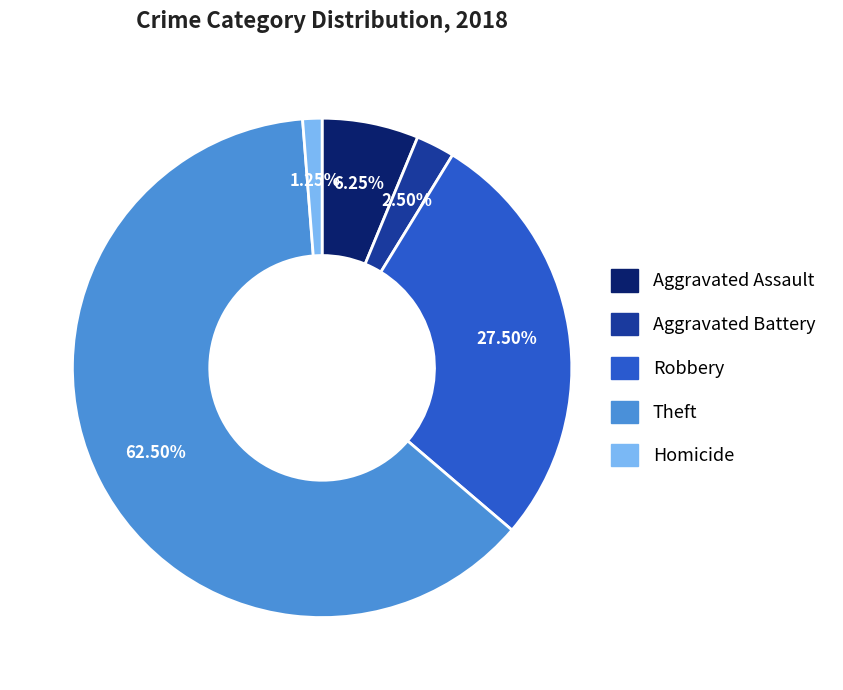

What portion of the pie excludes Aggravated Battery?

97.5%